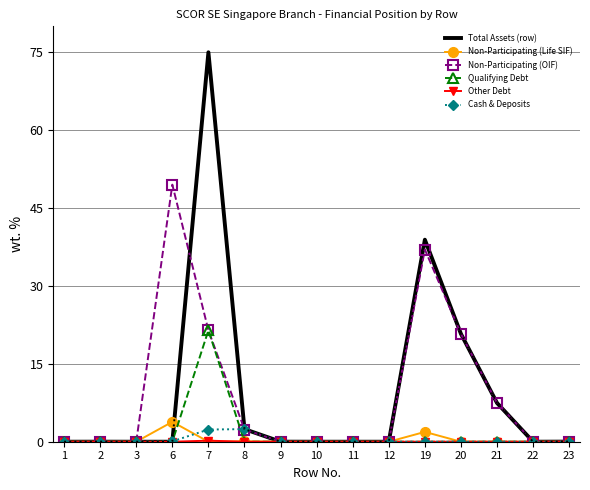

What is the average value of the Qualifying Debt series?

1.4